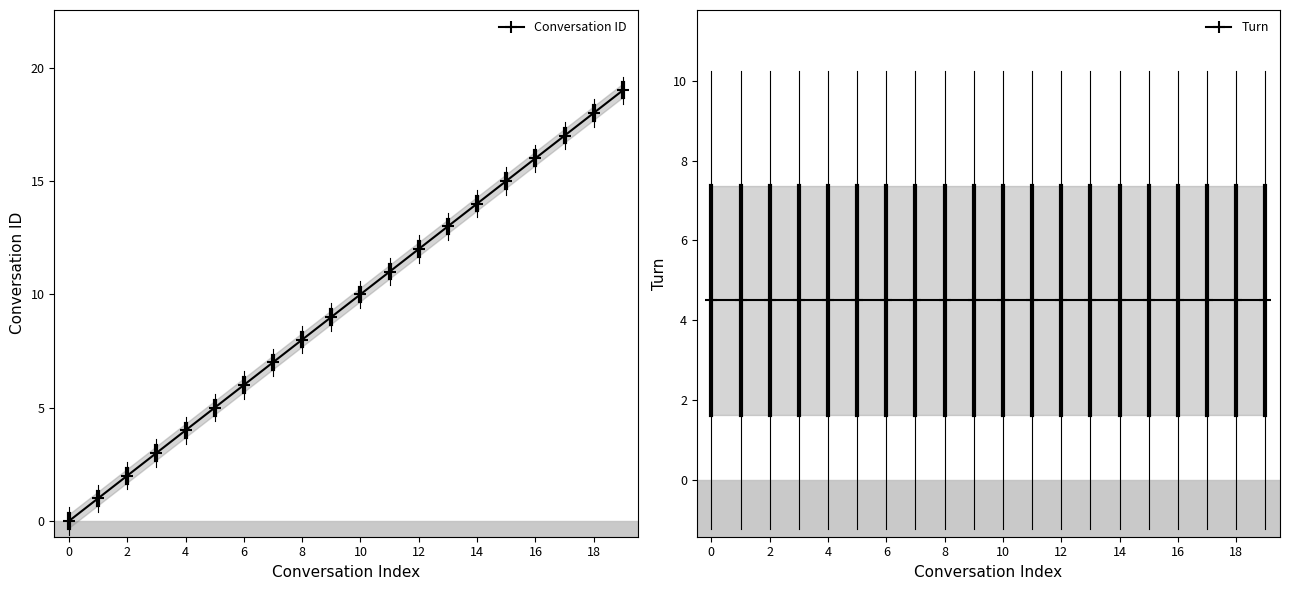

What is the difference between the Conversation ID values at 18 and 16?

2